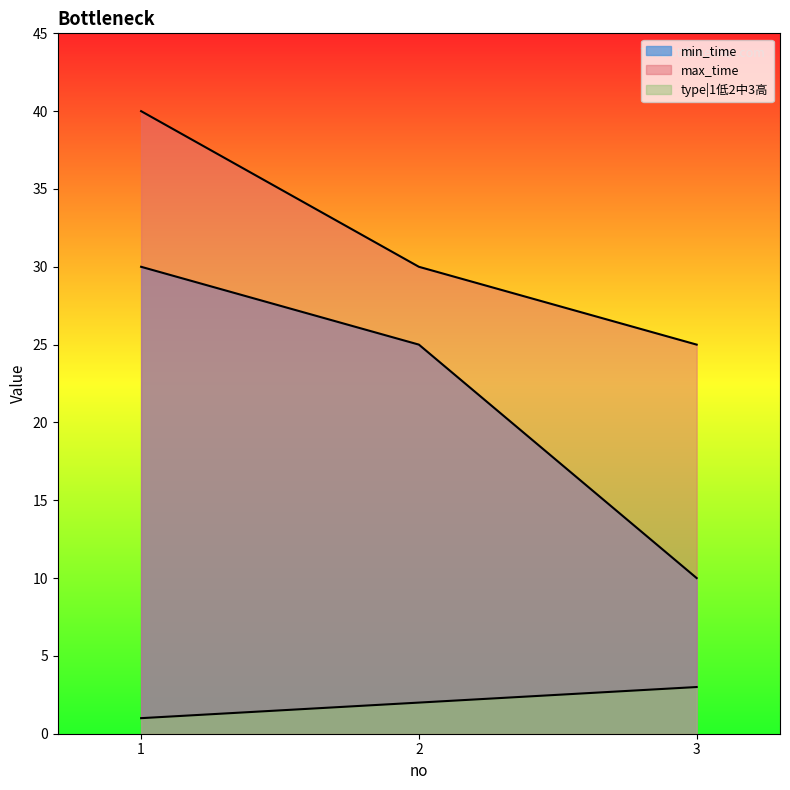

Count the number of data series in this chart.

3